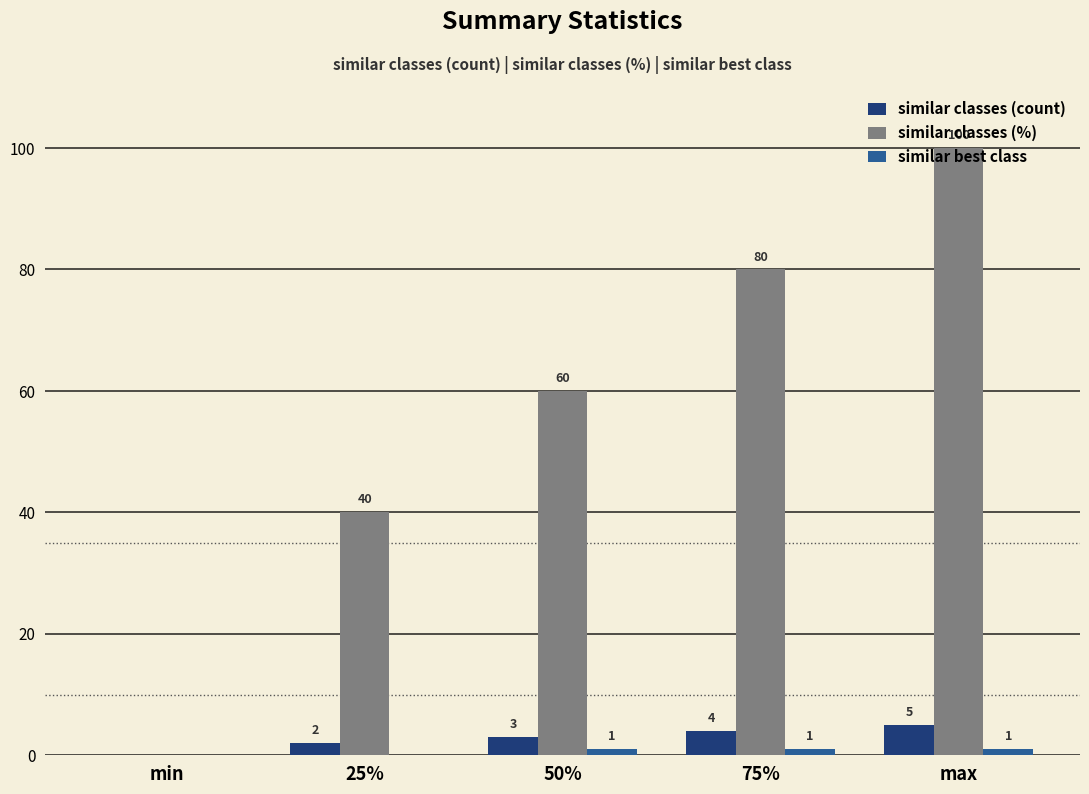

What is the sum of all similar classes (%) values?

280